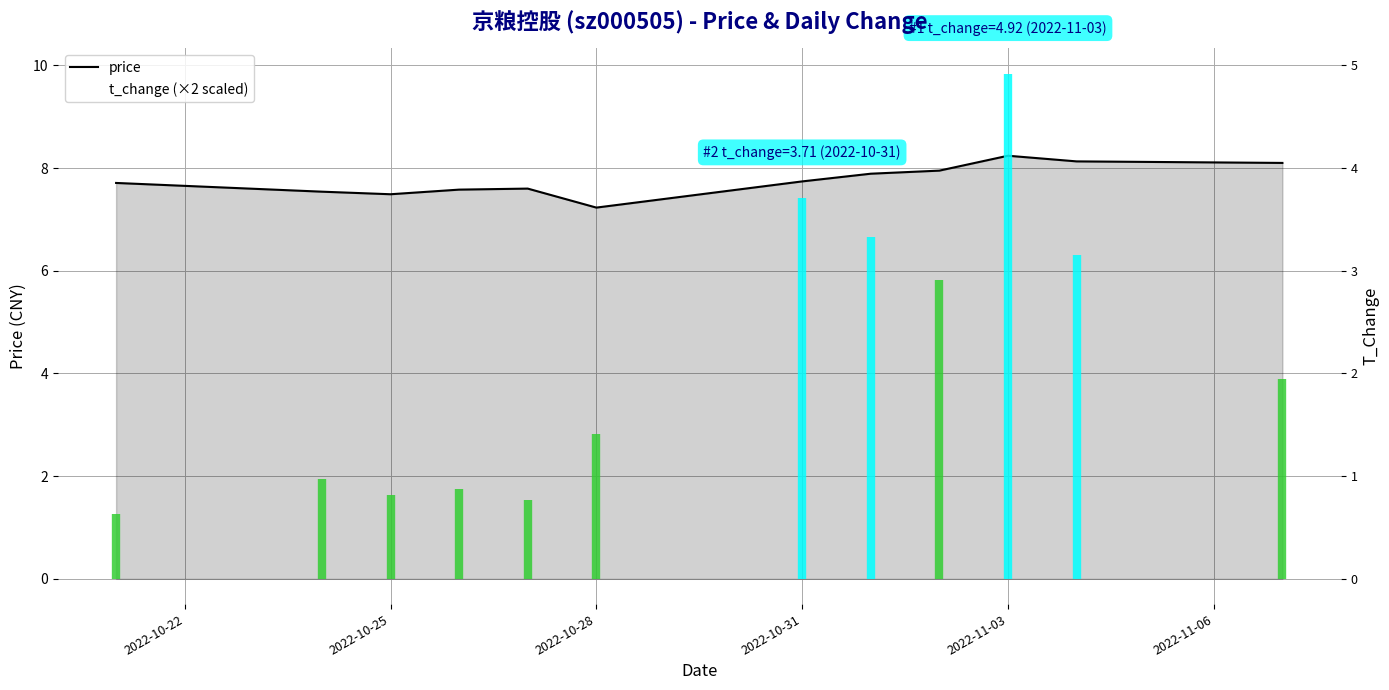

What is the sum of all values?

93.2